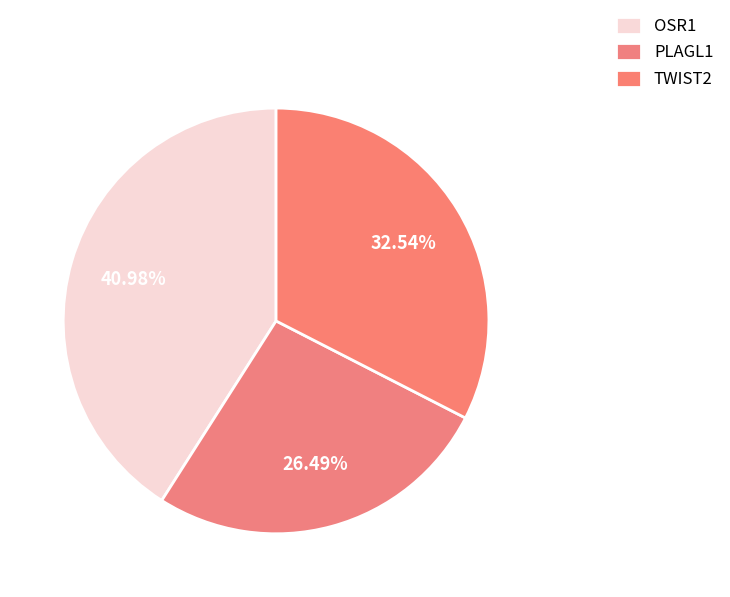

How many segments does this pie chart have?

3